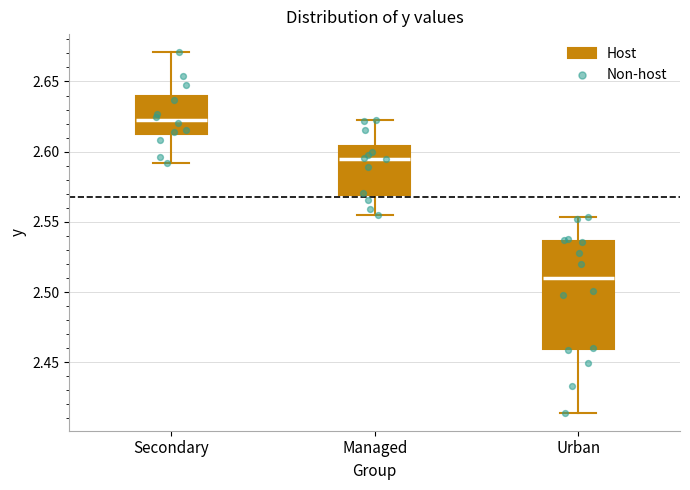

Which box is the tallest, from its lower edge to its upper edge?

Urban